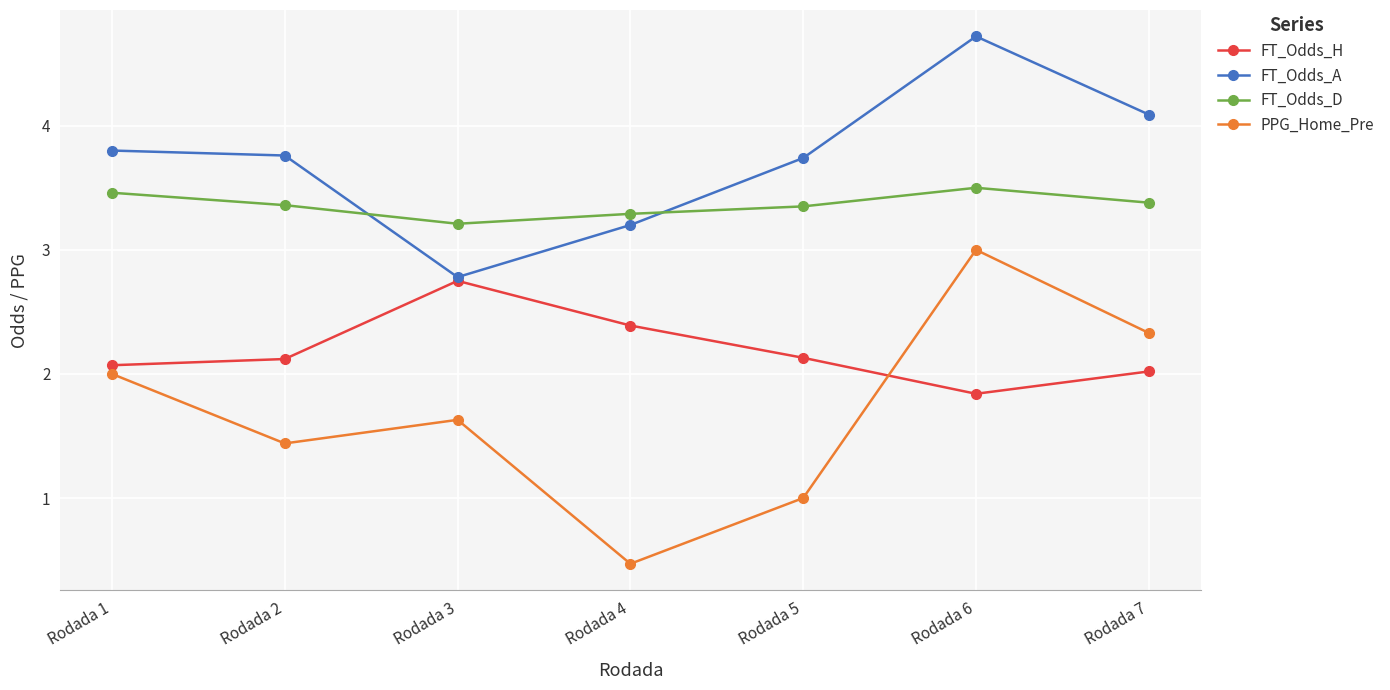

At how many categories does at least one series exceed 0?

7